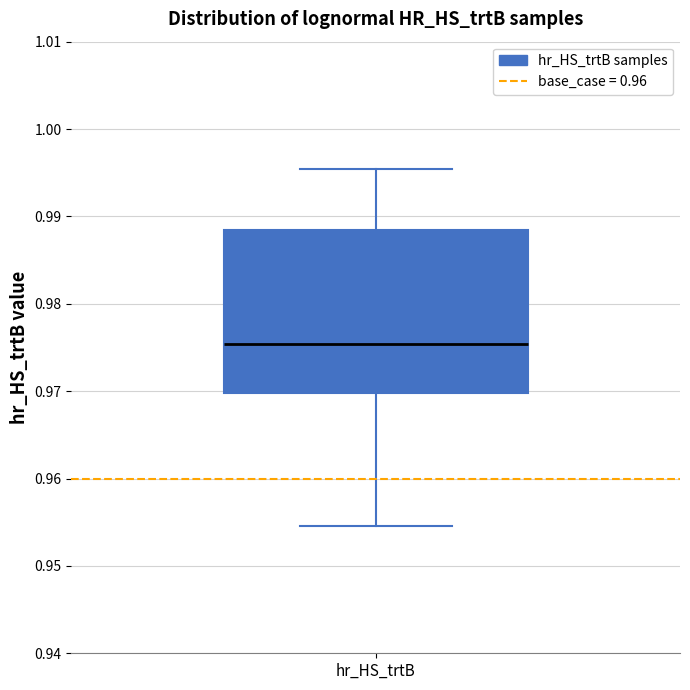

Transcribe this box plot: give where the median line is, the range the box spans, and where the two whiskers end, as read against the y-axis. The values are not printed on the chart, so give them approximately, as read against the axis.

median 0.975, box 0.970 to 0.988, whiskers 0.955 to 0.995